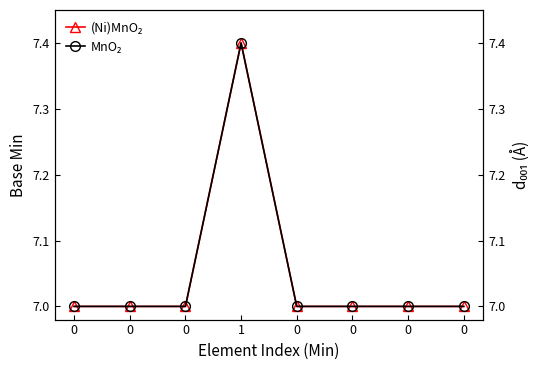

True or false: (Ni)MnO₂ has more than 2 points higher than both neighbors.

False